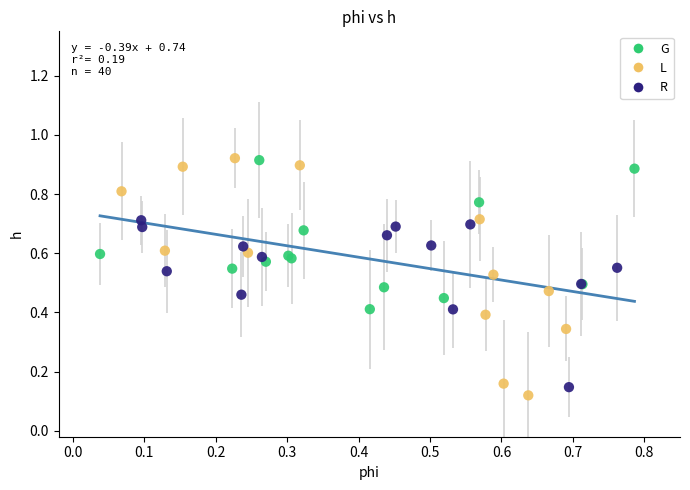

Which series reaches the minimum Y coordinate?

L